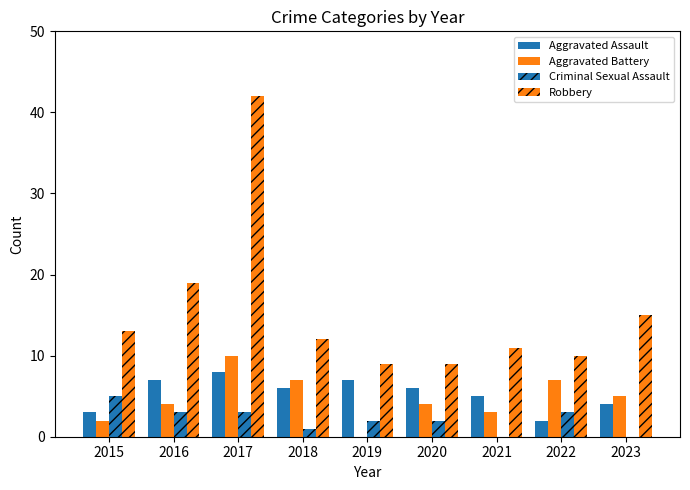

Count the number of data series in this chart.

4